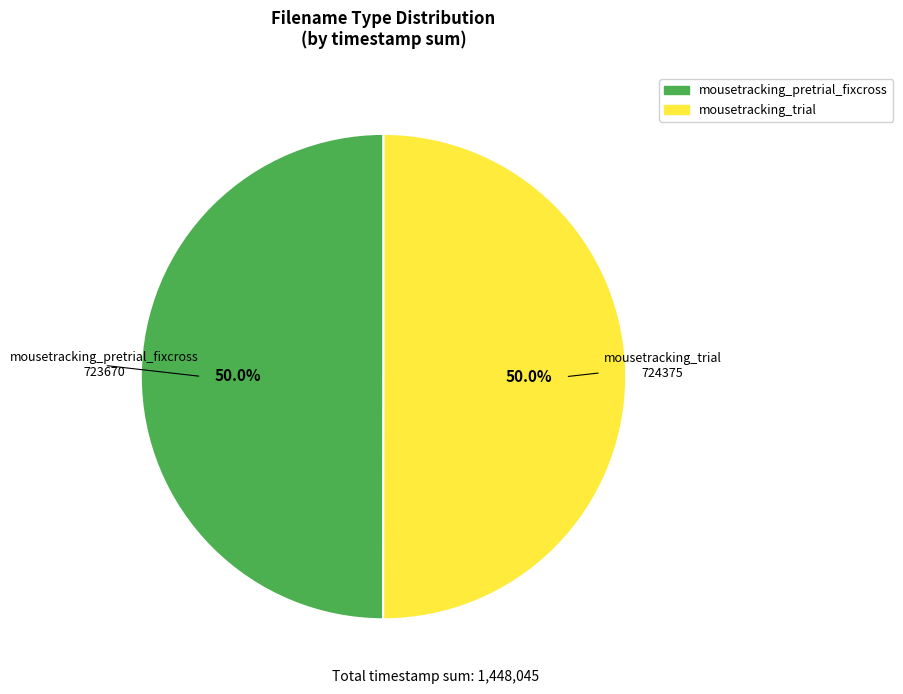

Combined, what portion of the pie is mousetracking_trial and mousetracking_pretrial_fixcross?

100.0%